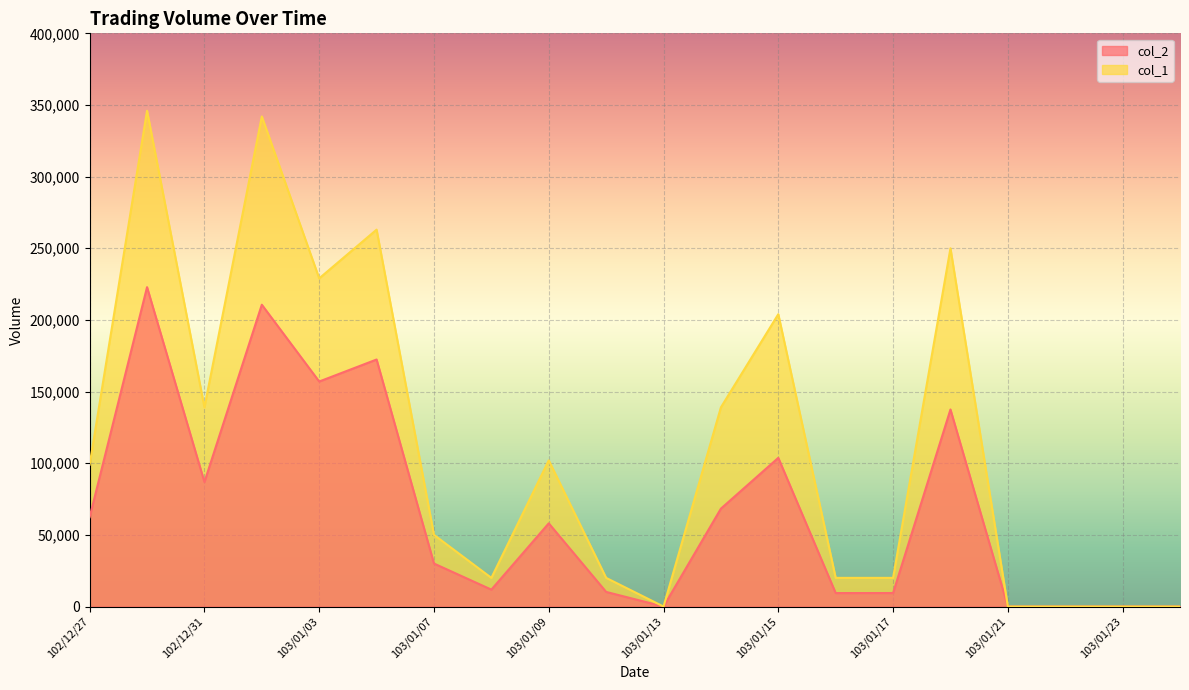

What are all the series names shown in the legend?

col_2, col_1